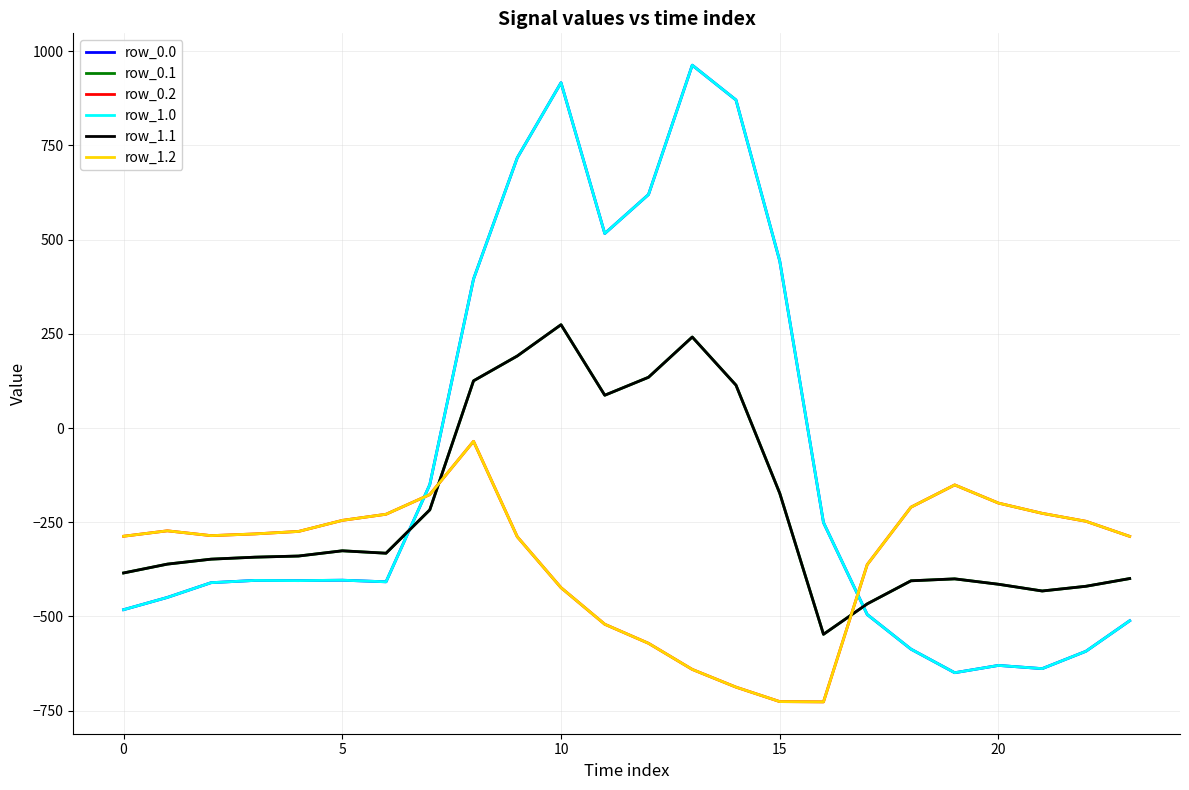

True or false: row_0.0 has more than 1 points higher than both neighbors.

True